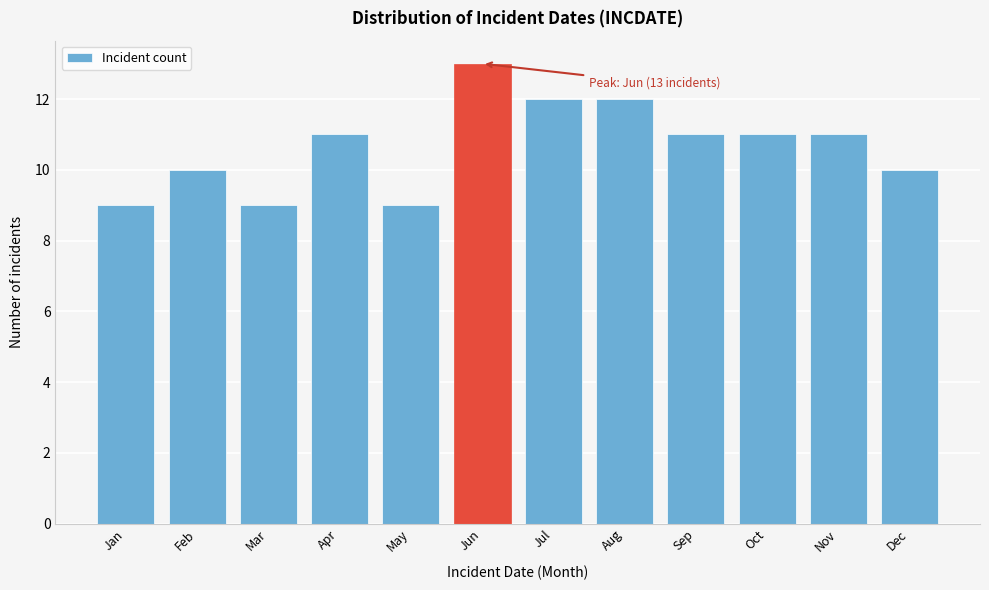

Reading right to left, list all the values displayed in this chart.

10	11	11	11	12	12	13	9	11	9	10	9